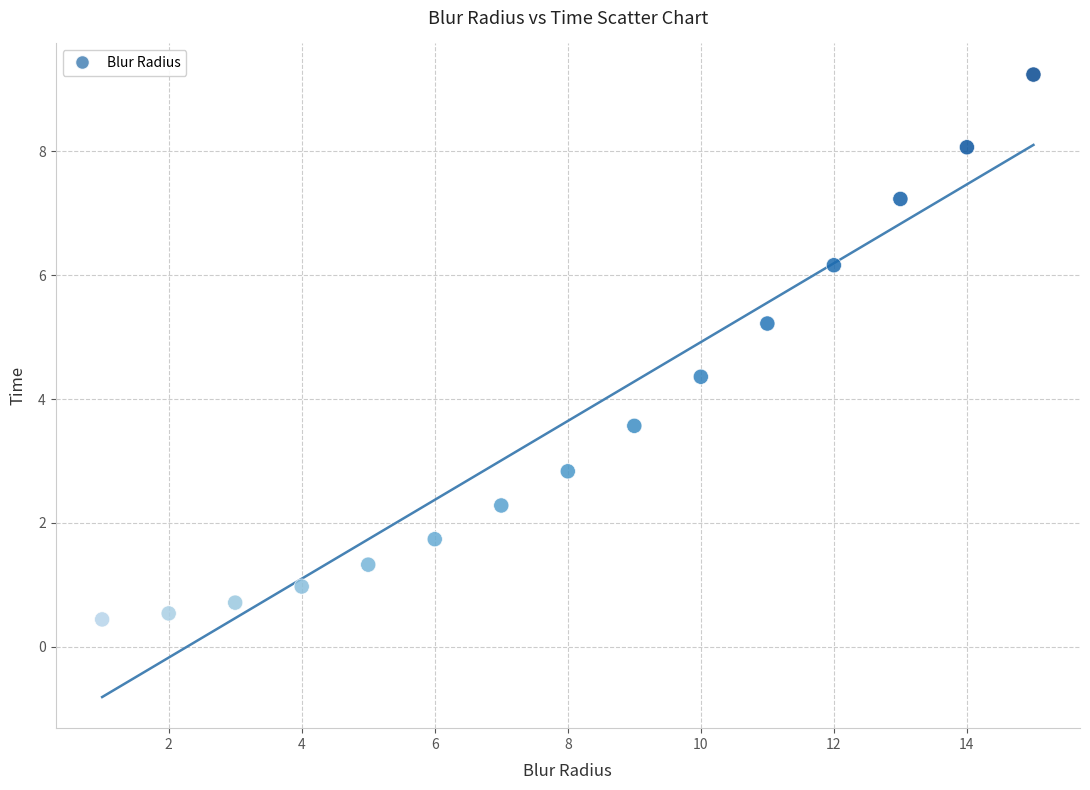

What is the range of Y values (max minus min)?

8.8